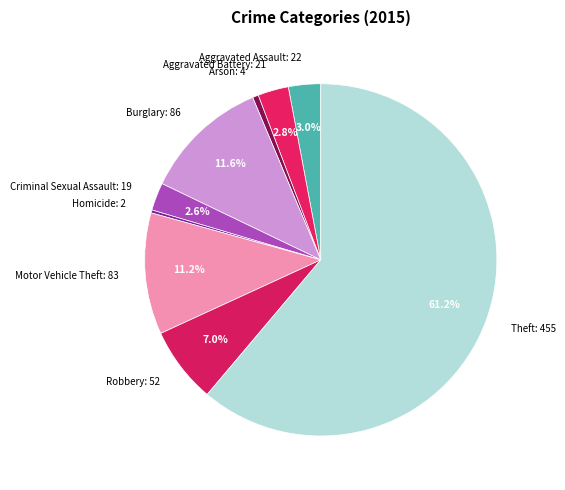

What percentage is the Aggravated Battery slice, to the nearest percent?

3%